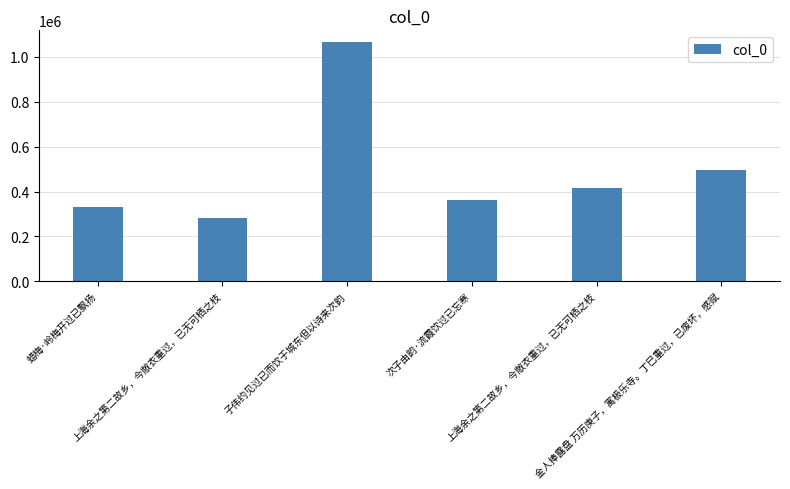

How many data points are less than 415383?

3